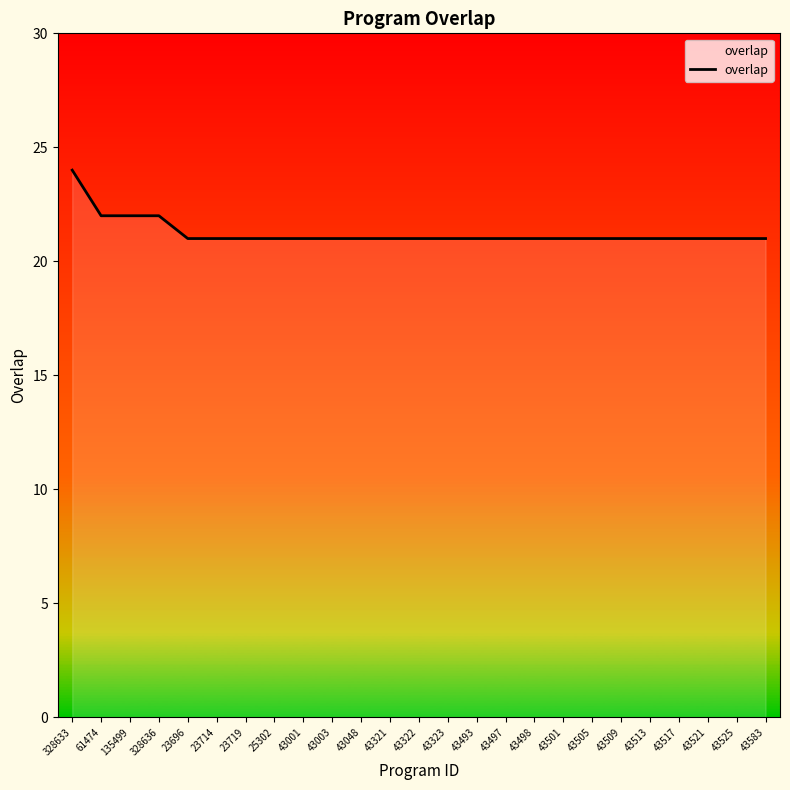

What is the difference between the maximum and second lowest values?

3